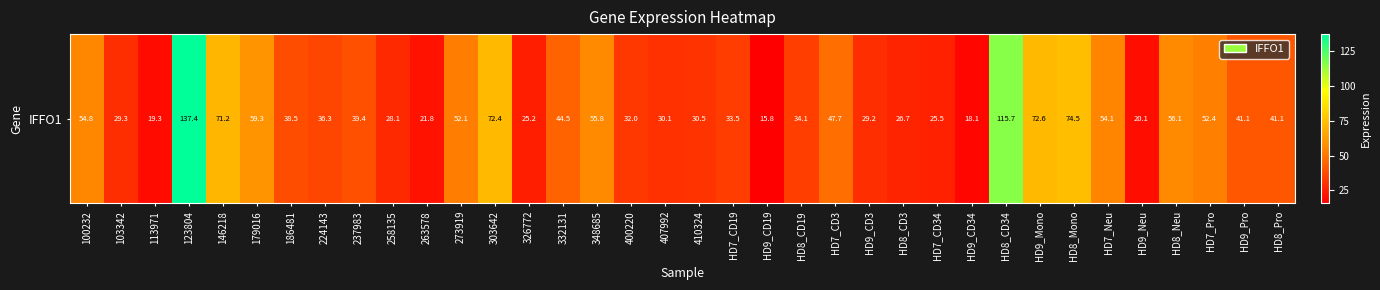

Reading right to left, transcribe all the data shown in this chart.

HD8_Pro=41.1	HD9_Pro=41.1	HD7_Pro=52.4	HD8_Neu=56.1	HD9_Neu=20.1	HD7_Neu=54.1	HD8_Mono=74.5	HD9_Mono=72.6	HD8_CD34=115.7	HD9_CD34=18.1	HD7_CD34=25.5	HD8_CD3=26.7	HD9_CD3=29.2	HD7_CD3=47.7	HD8_CD19=34.1	HD9_CD19=15.8	HD7_CD19=33.5	410324=30.5	407992=30.1	400220=32.0	348685=55.8	332131=44.5	326772=25.2	303642=72.4	273919=52.1	263578=21.8	258135=28.1	237983=39.4	224143=36.3	186481=38.5	179016=59.3	146218=71.2	123804=137.4	113971=19.3	103342=29.3	100232=54.8